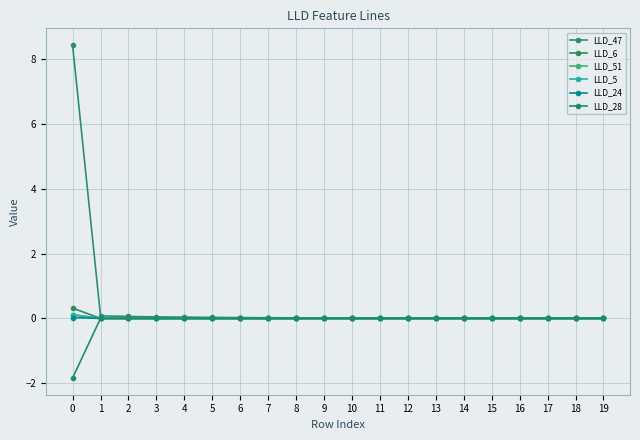

Where is the first local minimum for LLD_6?

3